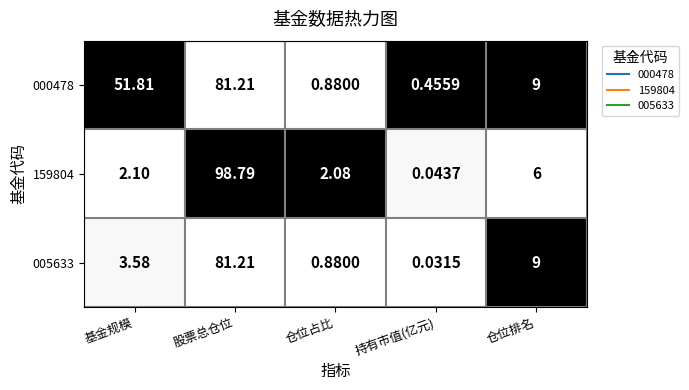

Is the value of 000478 at 持有市值(亿元) greater than the value of 005633 at 股票总仓位?

No